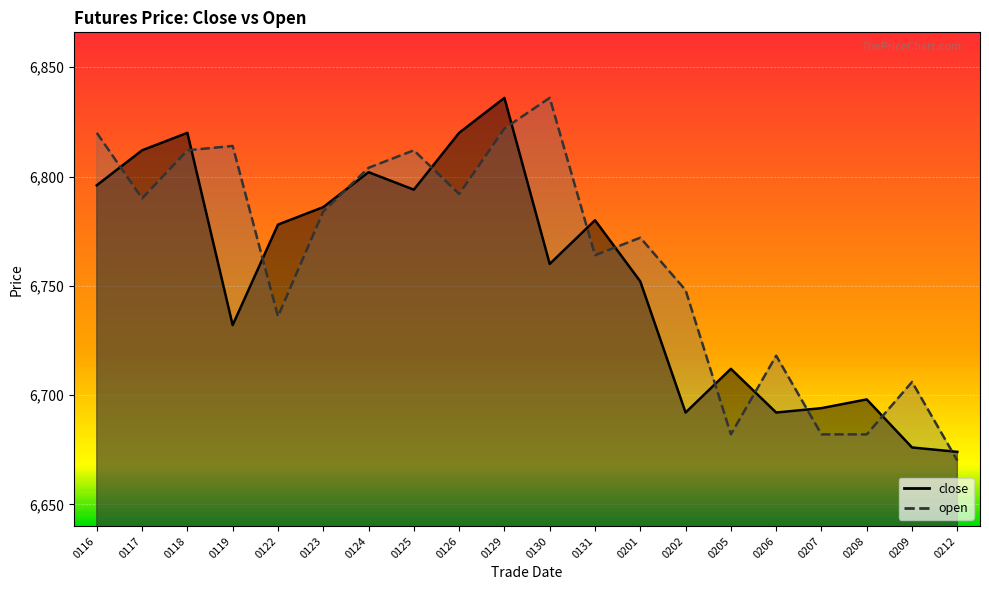

Count the number of categories in the chart.

20